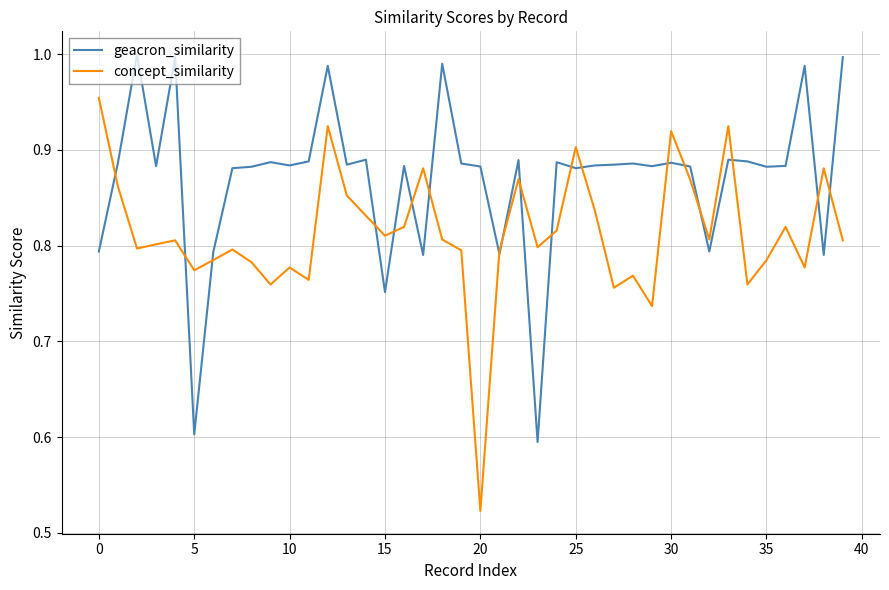

Which series has the largest total across all categories?

geacron_similarity